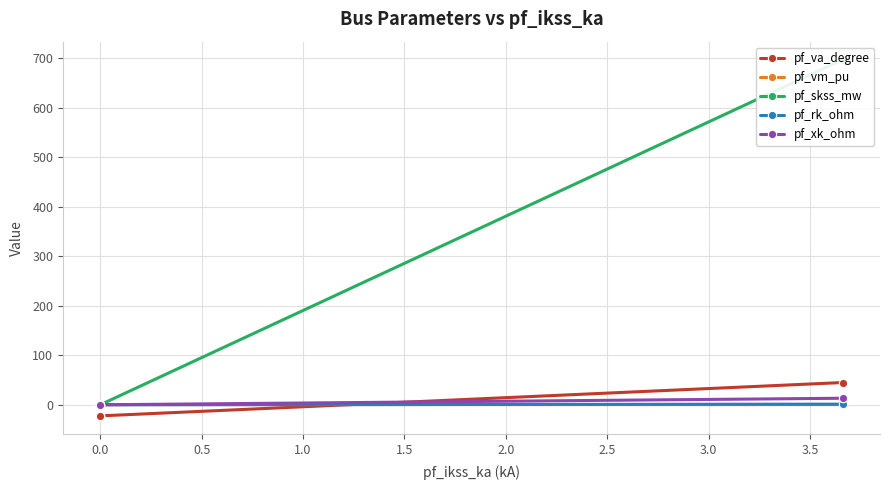

Is the value of pf_vm_pu at 0.0 greater than the value of pf_skss_mw at 0.0?

Yes